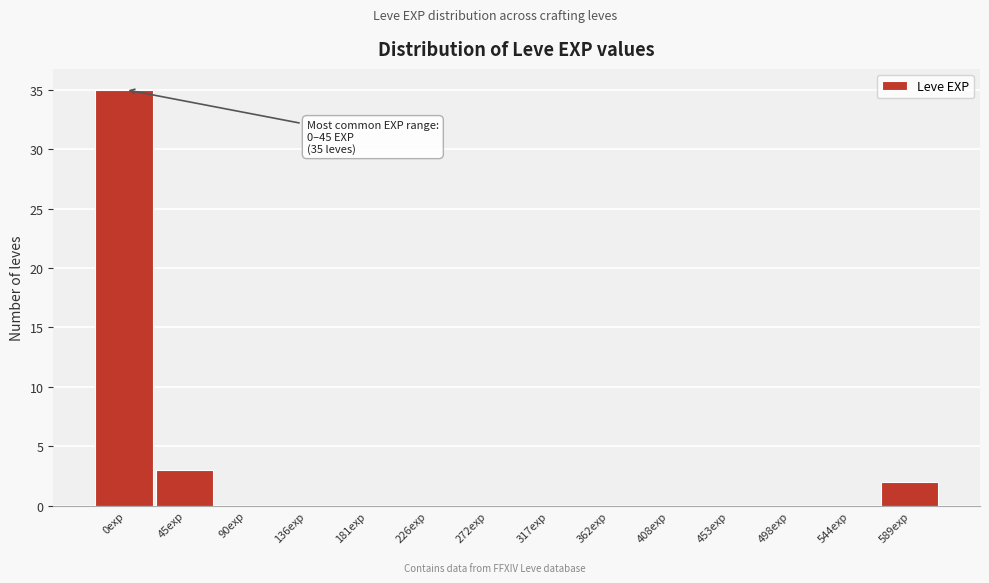

Reading left to right, what are all the values shown in this chart?

0exp=35	45exp=3	90exp=0	136exp=0	181exp=0	226exp=0	272exp=0	317exp=0	362exp=0	408exp=0	453exp=0	498exp=0	544exp=0	589exp=2